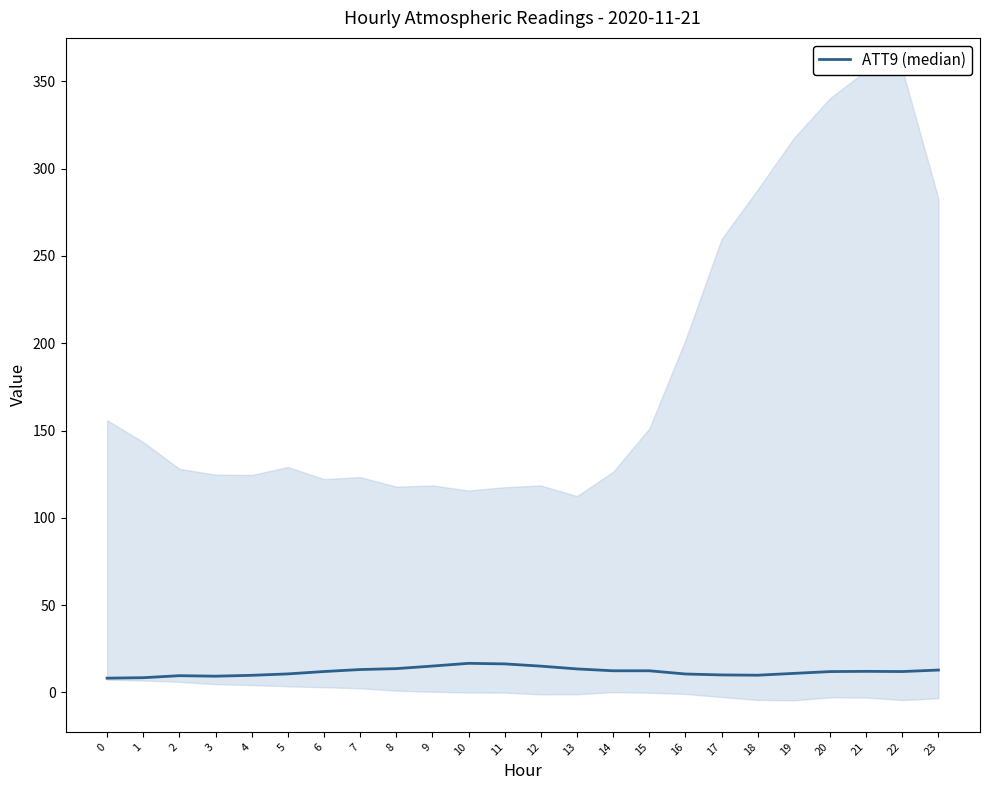

List the labels in order of value, largest first.

10, 11, 9, 12, 8, 13, 7, 23, 15, 14, 21, 6, 22, 20, 19, 5, 16, 17, 18, 4, 2, 3, 1, 0